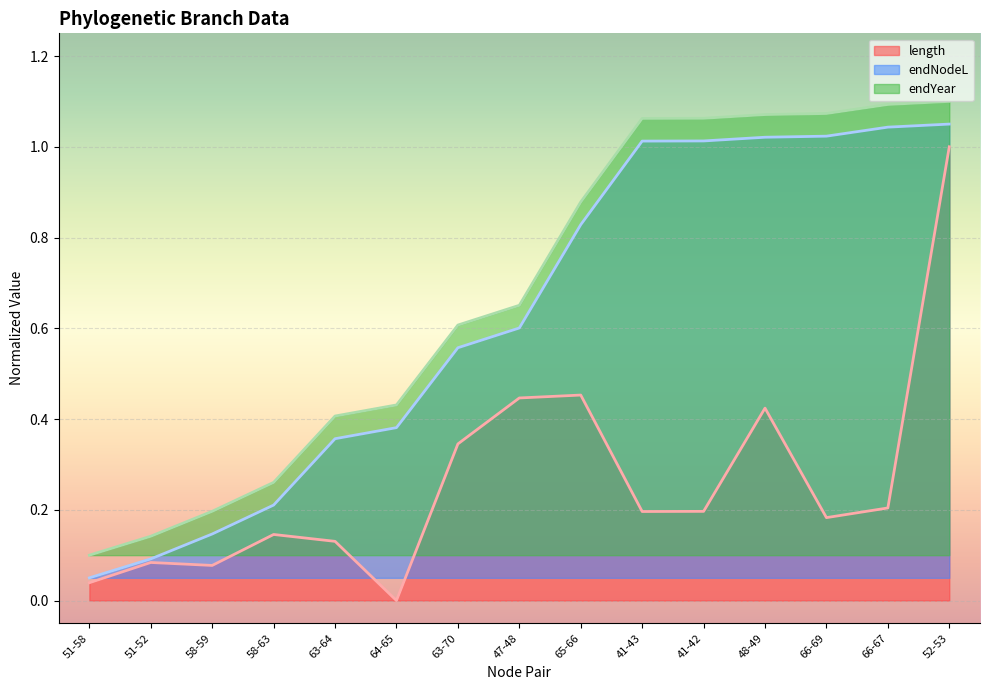

What position from the left is 66-69?

13